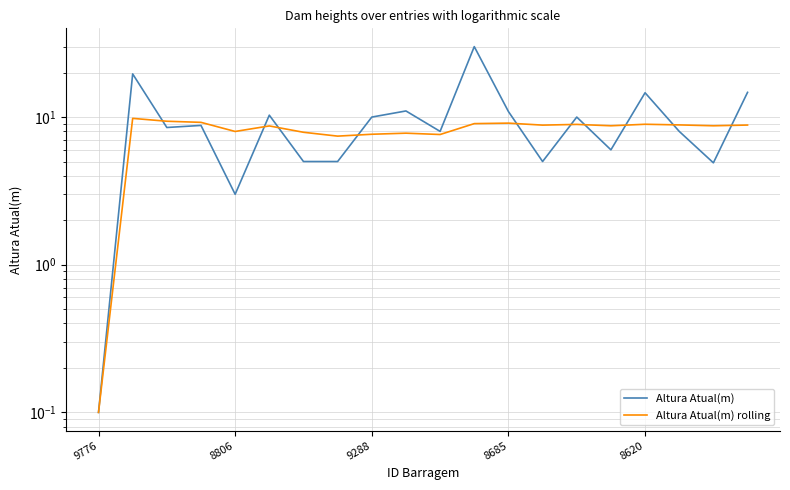

What is the maximum value shown in the chart?

30.0